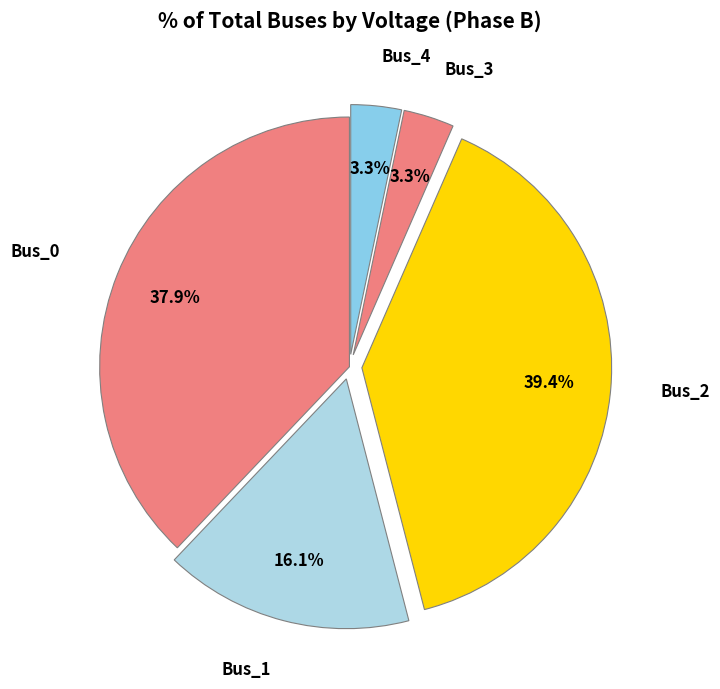

Count the number of slices in the pie.

5